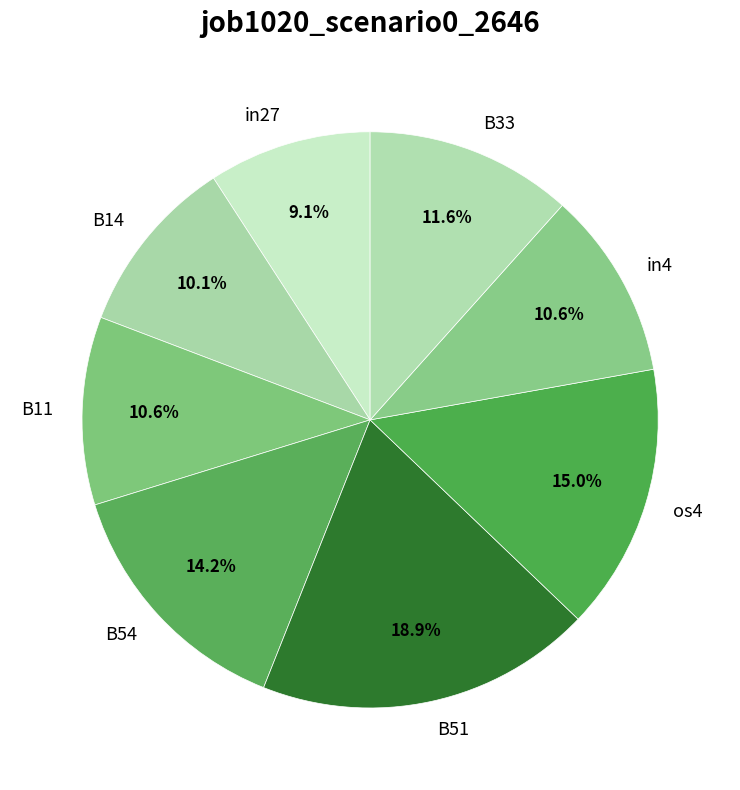

Count the number of slices in the pie.

8